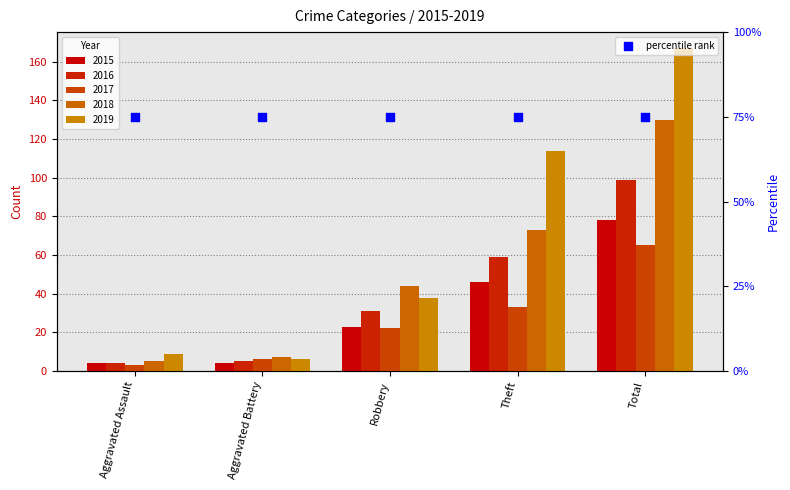

Which series contains the highest Y value?

2019